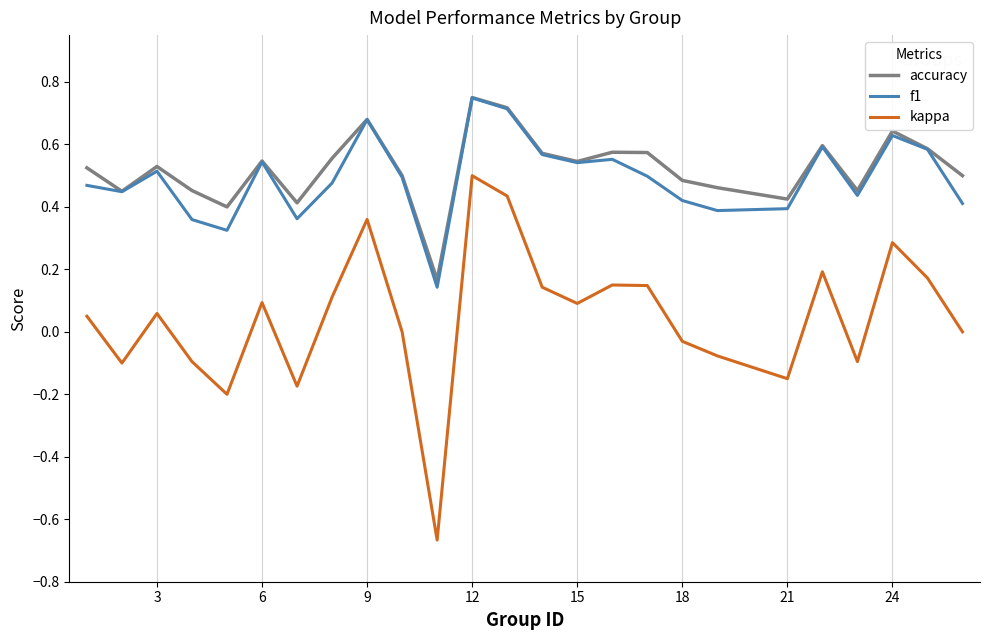

Which series has the widest spread of values?

kappa